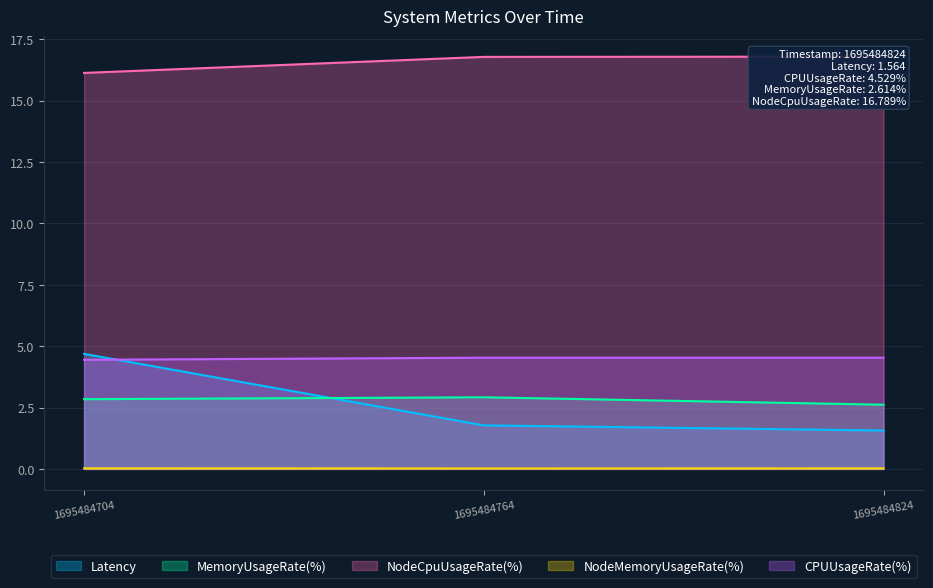

Is it true that NodeCpuUsageRate(%) equals 16.1 at 1695484704?

True